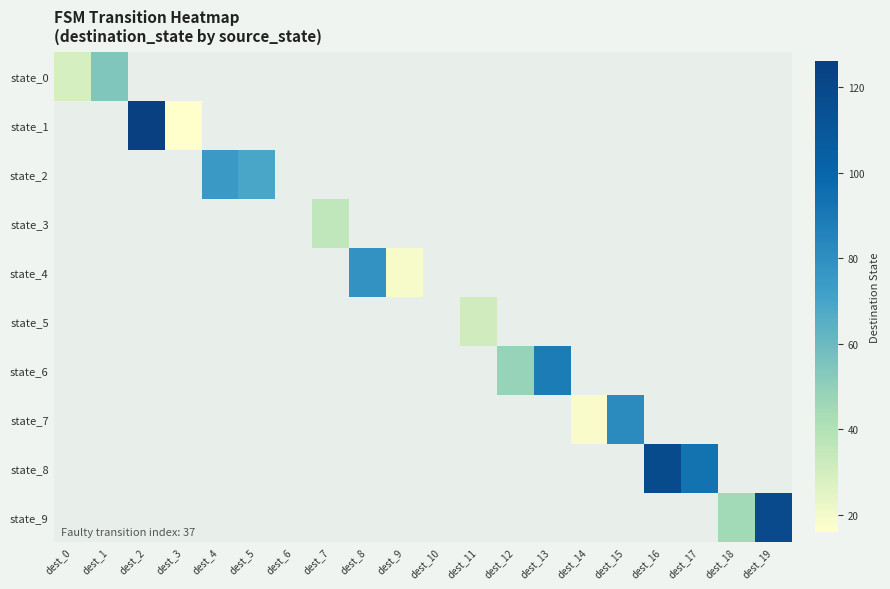

Count the number of categories in the chart.

20